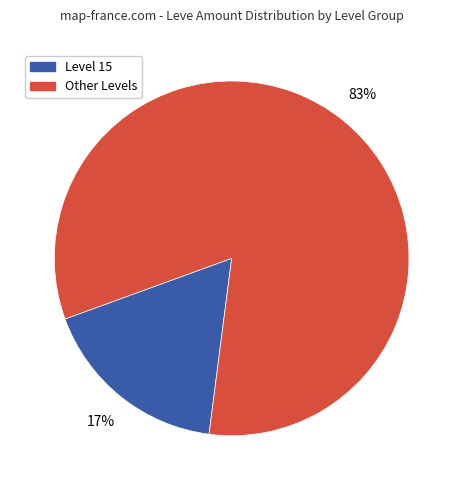

To the nearest percent, what is the average slice percentage?

50%